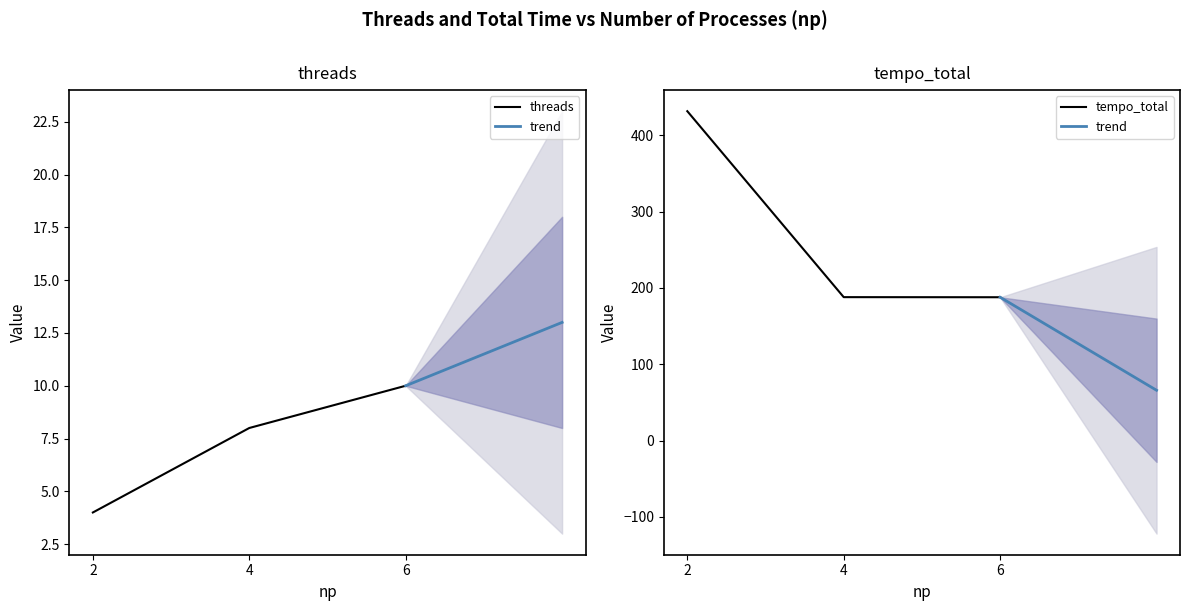

Is it true that tempo_total equals 187.8 at 4?

True